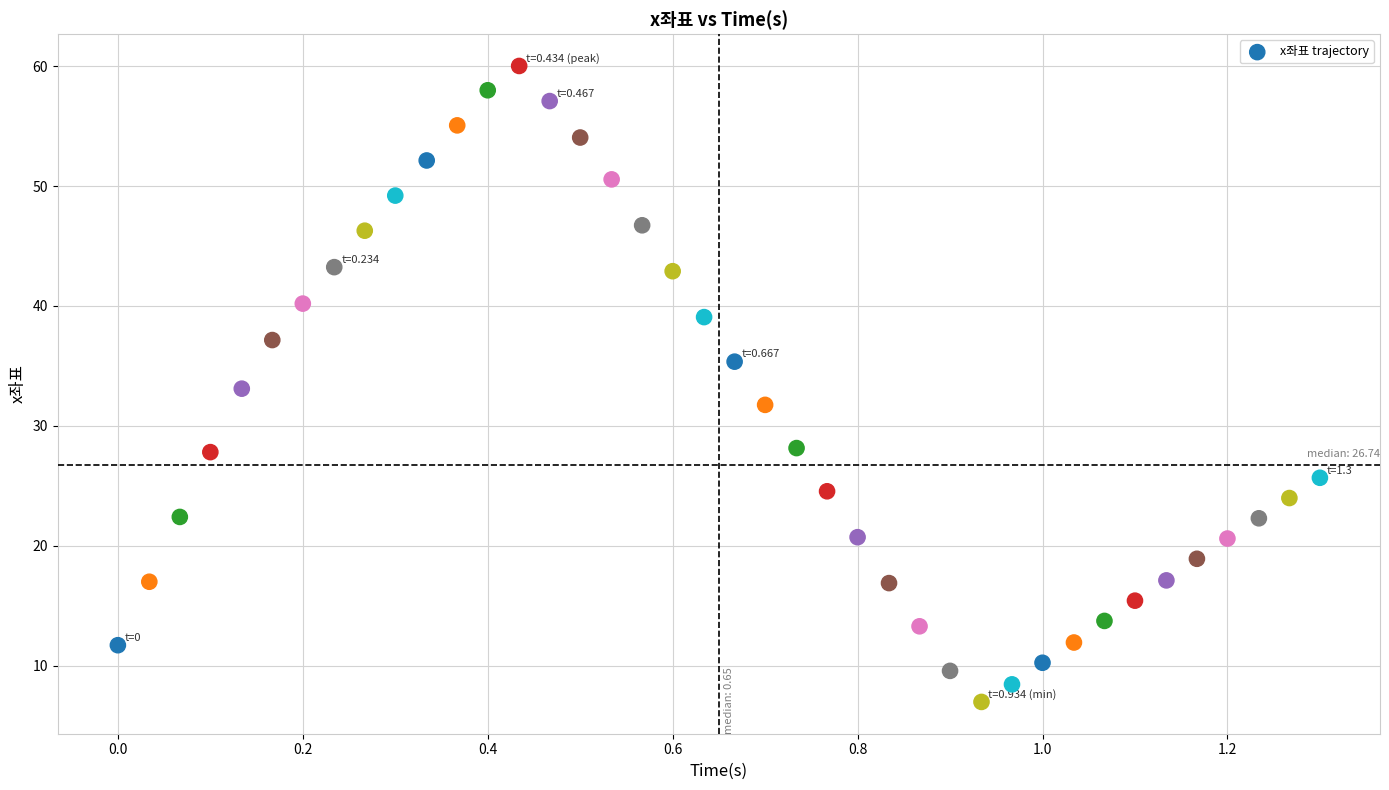

What is the range of X values (max minus min)?

1.3